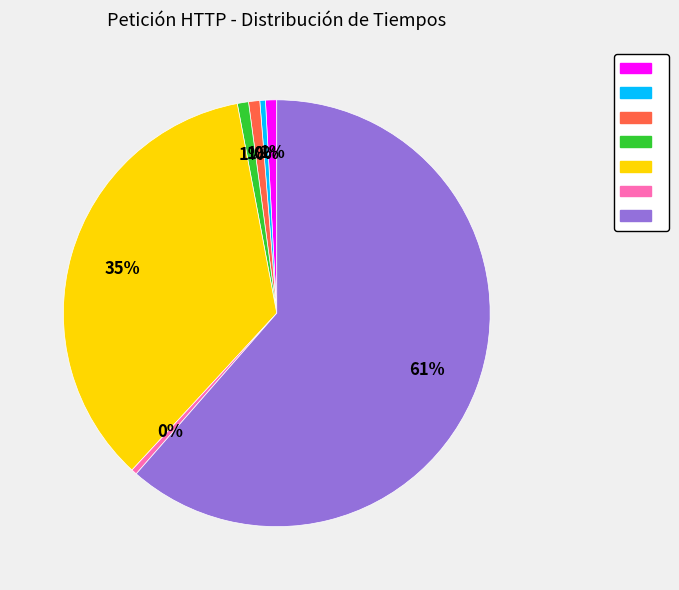

Does any single category account for the majority?

Yes